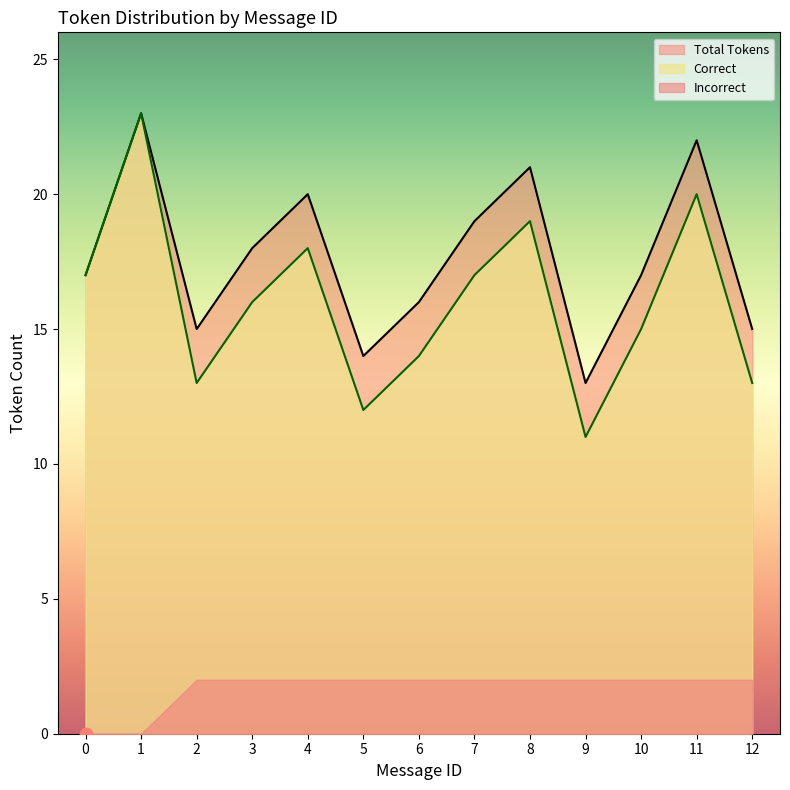

At which label does Total Tokens reach its minimum?

9